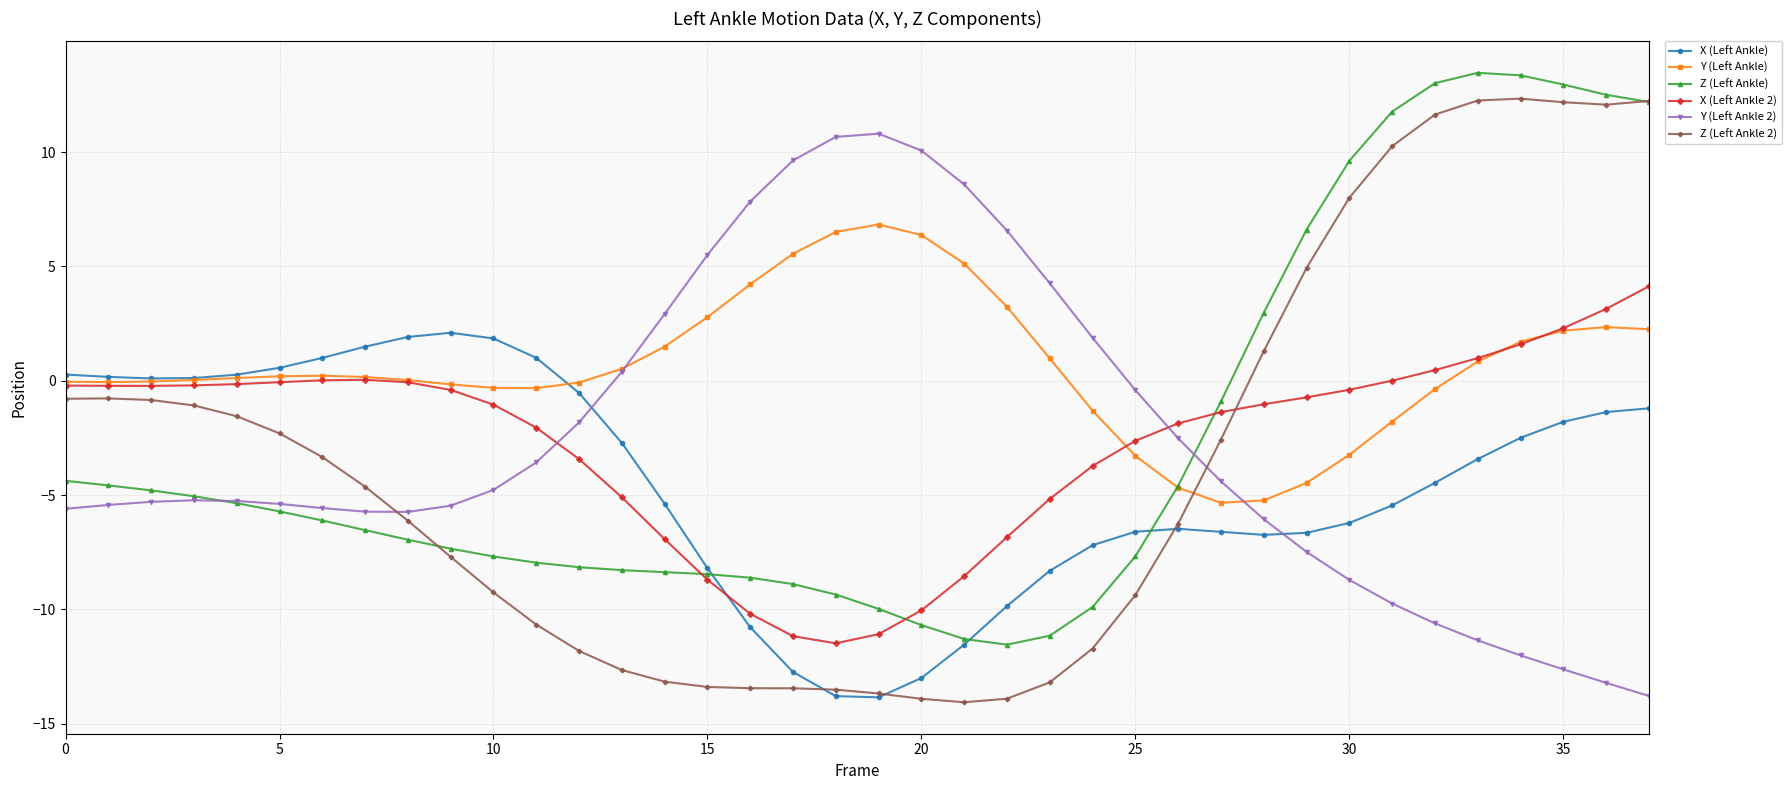

True or false: X (Left Ankle) and Z (Left Ankle) cross at least once.

True